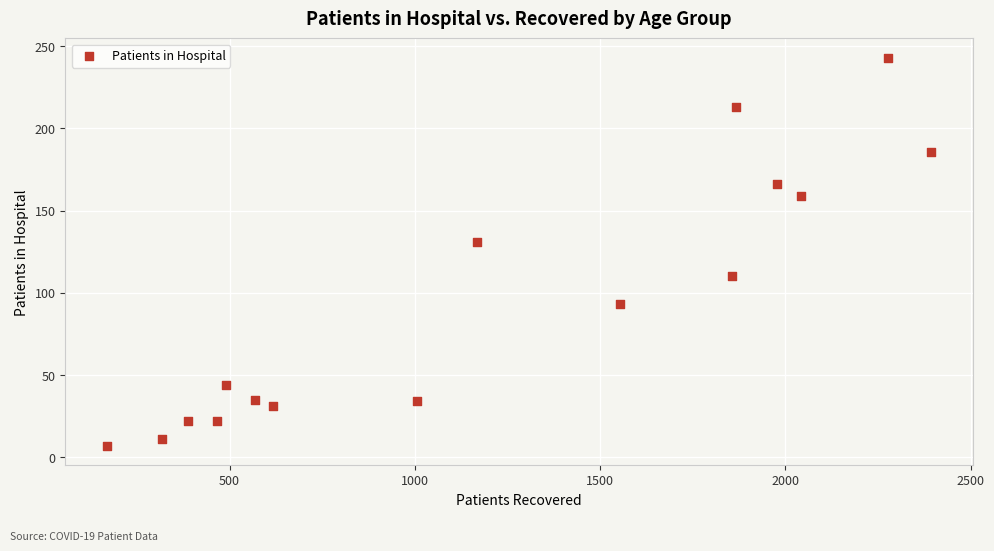

What is the range of Y values (max minus min)?

236